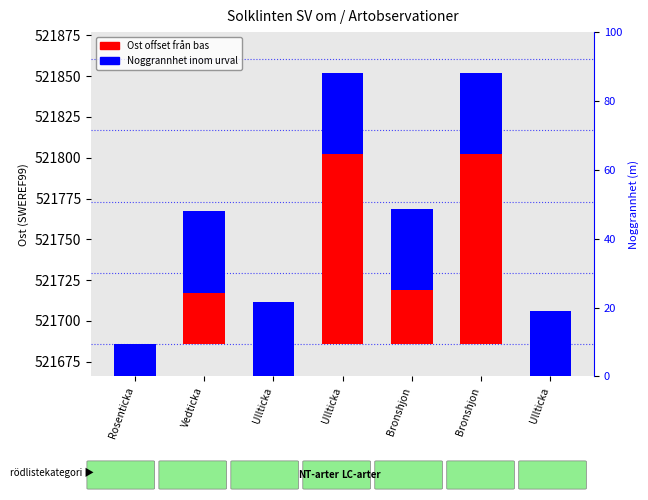

Which series has the largest total across all categories?

Ost offset from base